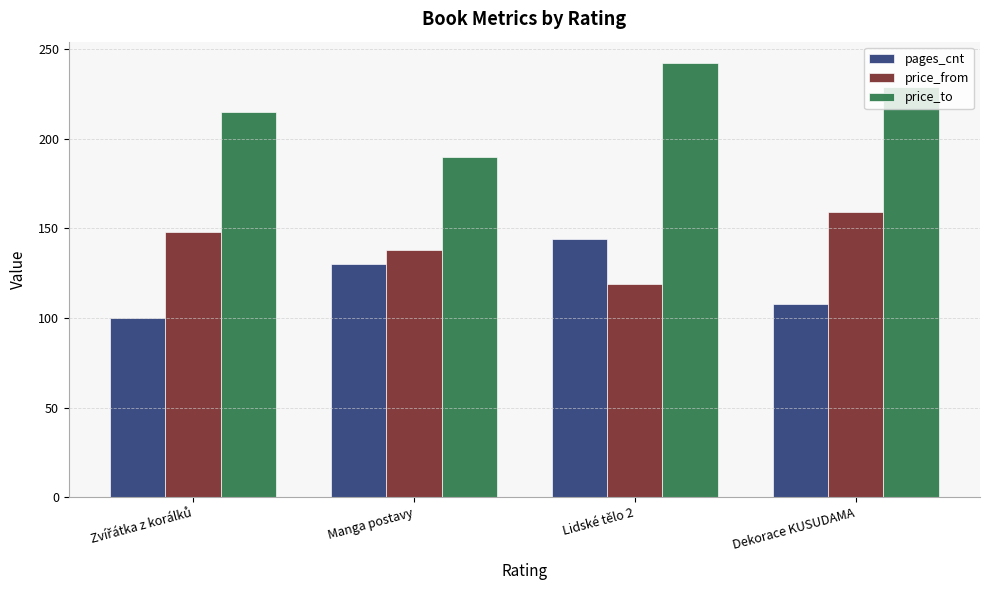

What is the minimum value for pages_cnt?

100